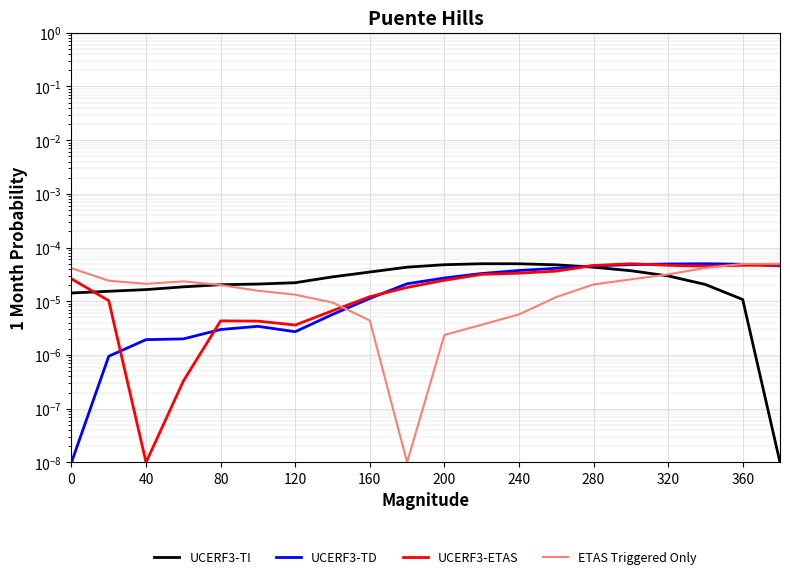

True or false: ETAS Triggered Only has a value of 0.0 at 280.

False